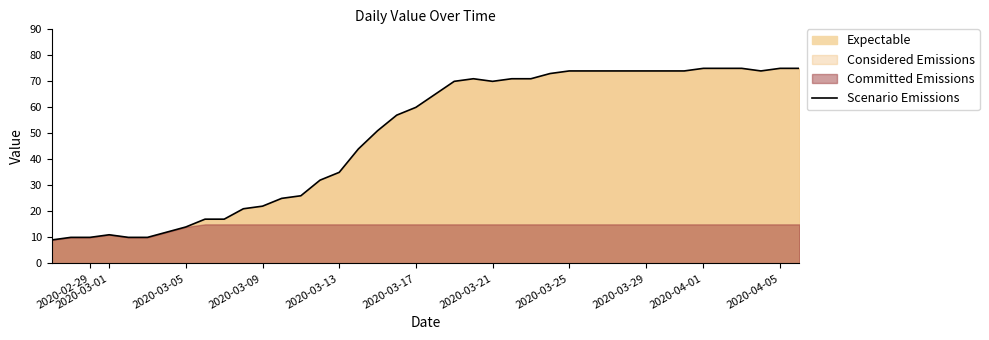

What is the minimum value shown in the chart?

9